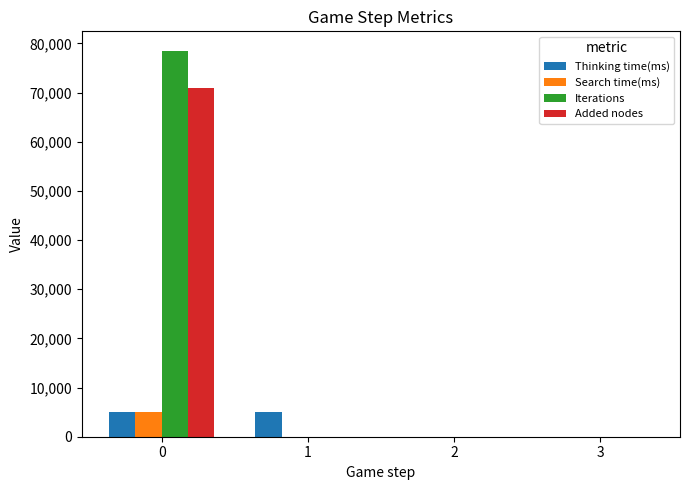

Is the value of Thinking time(ms) at 2 greater than the value of Search time(ms) at 0?

No